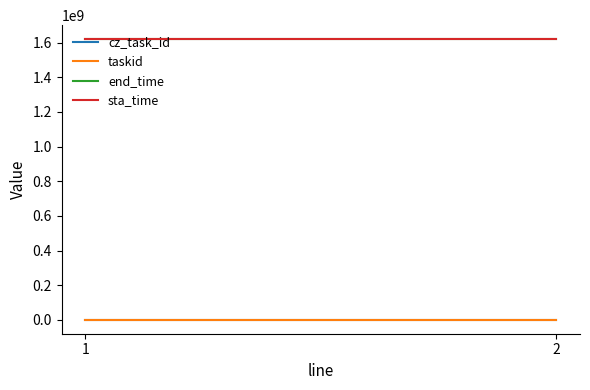

Rank the series by their maximum value, from highest to lowest.

end_time, sta_time, taskid, cz_task_id